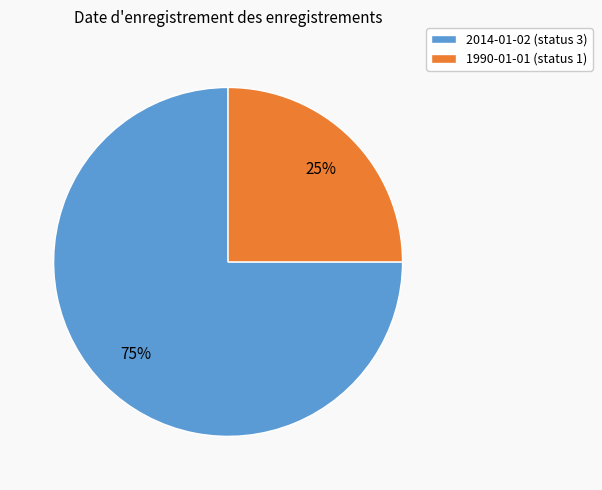

To the nearest percent, what is the difference between the largest and smallest slice percentages?

50%